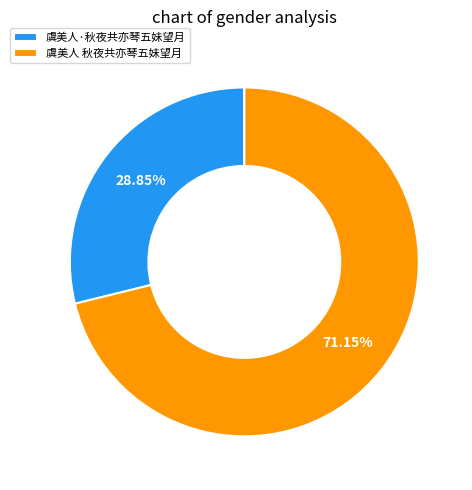

True or false: 虞美人 秋夜共亦琴五妹望月 accounts for 71% of the total.

True